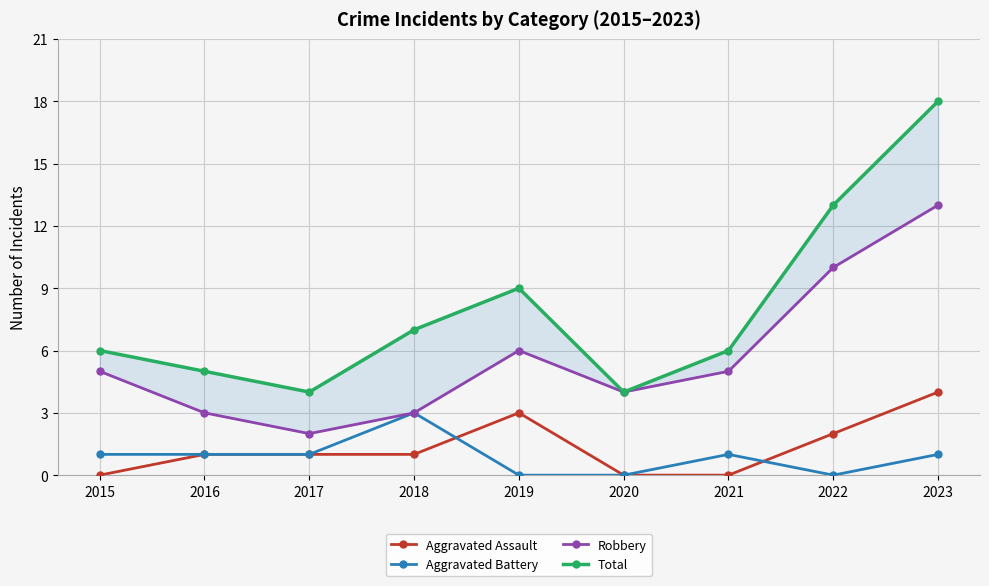

What are all the series names shown in the legend?

Aggravated Assault, Aggravated Battery, Robbery, Total